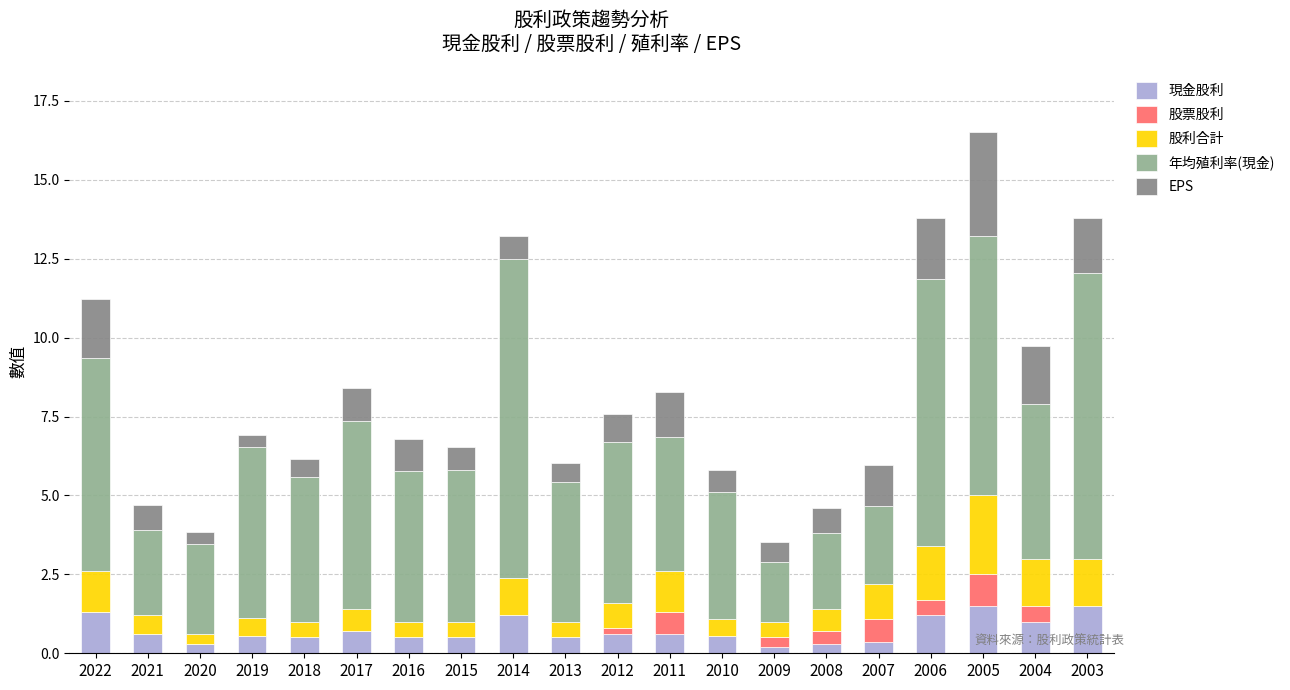

What are all the series names shown in the legend?

現金股利, 股票股利, 股利合計, 年均殖利率(現金), EPS